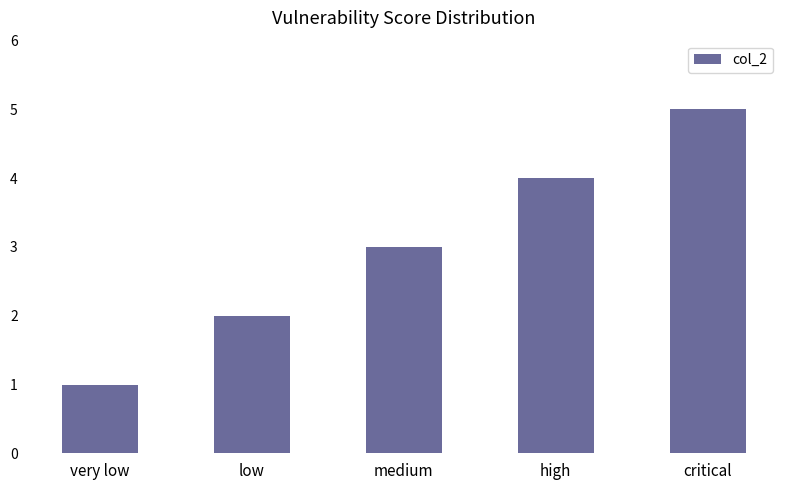

What is the value of the 3rd bar from the left?

3